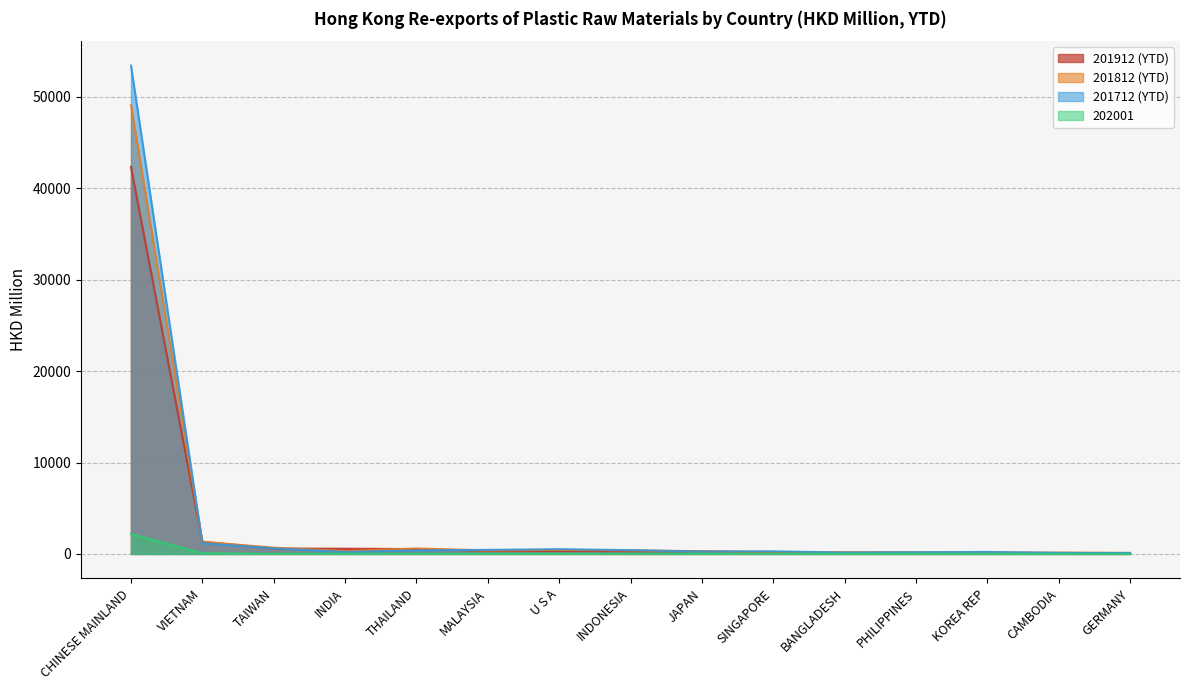

Where does the 201712 (YTD) series first go above 17?

CHINESE MAINLAND